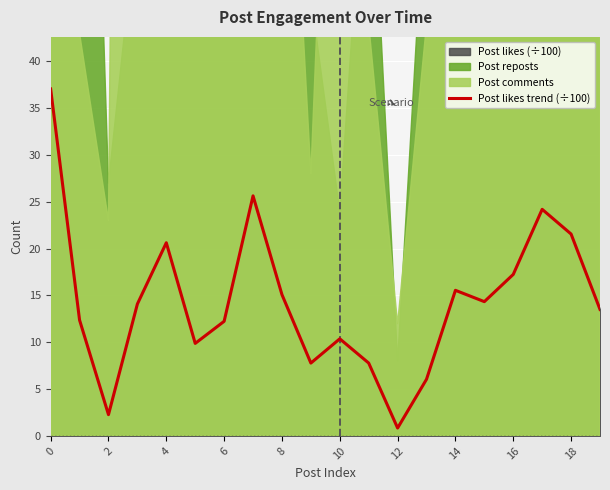

Is it true that Post likes trend (÷100) equals 3.9 at 2?

False